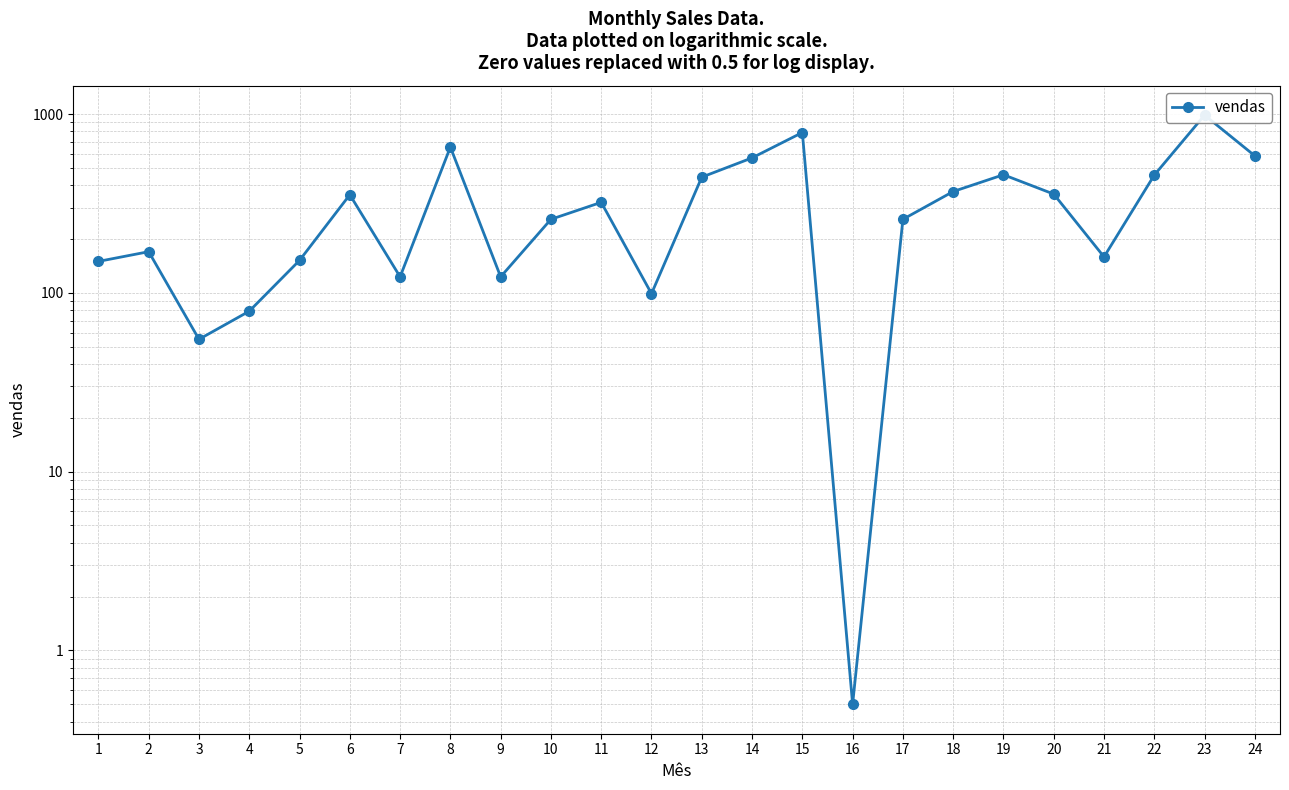

Is it true that the value at 5 is 268.6?

False